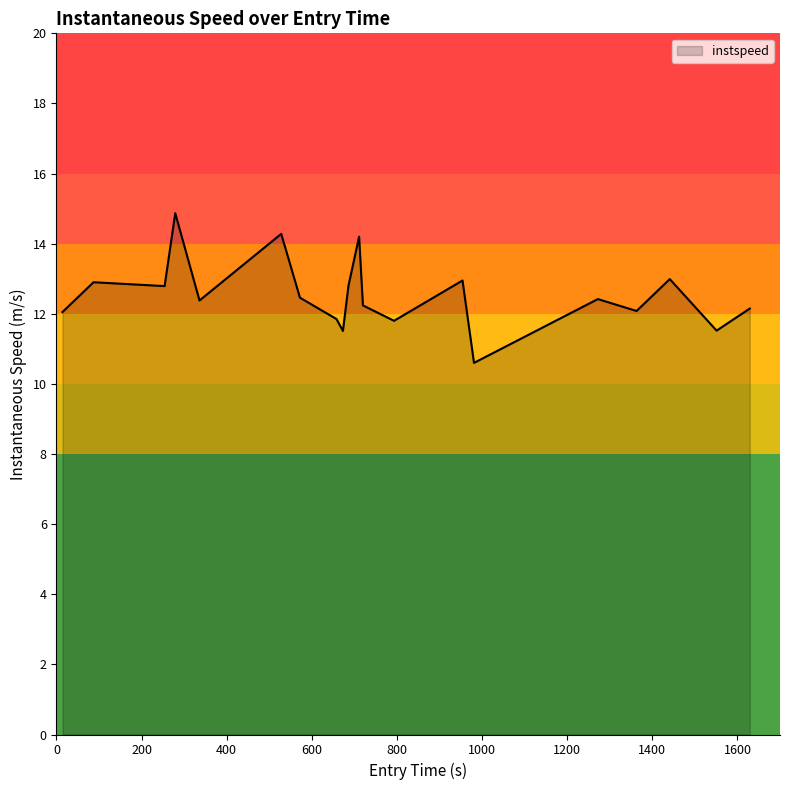

What is the smallest value displayed?

10.6